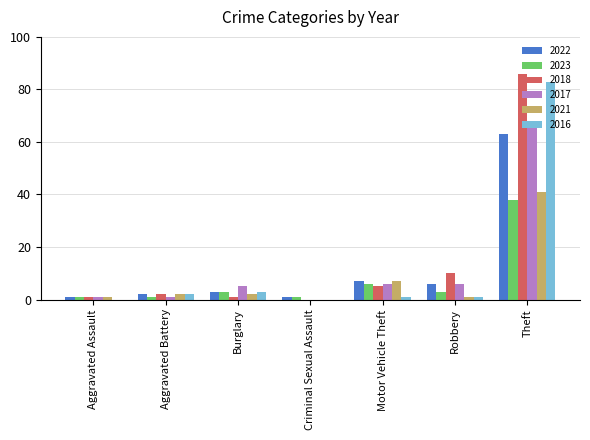

Reading left to right, transcribe all the data shown in this chart.

2022: 1	2	3	1	7	6	63
2023: 1	1	3	1	6	3	38
2018: 1	2	1	0	5	10	86
2017: 1	1	5	0	6	6	66
2021: 1	2	2	0	7	1	41
2016: 0	2	3	0	1	1	83